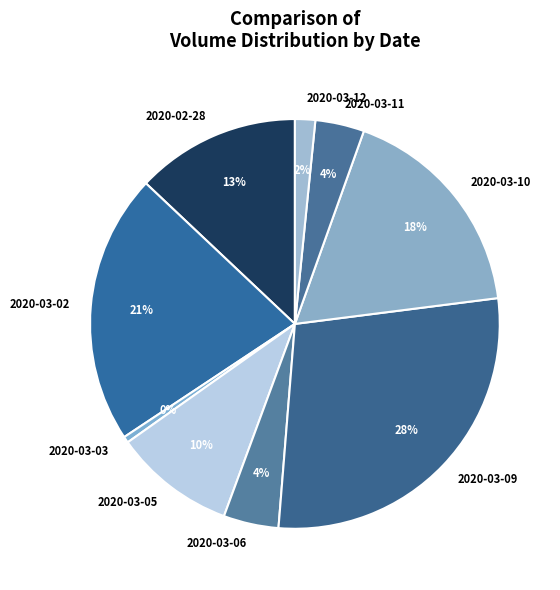

Does any single category account for the majority?

No